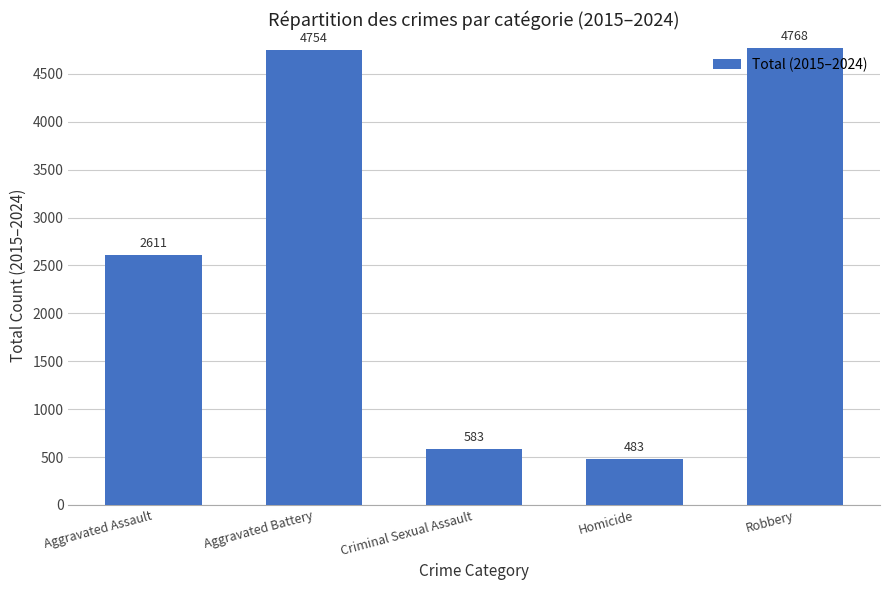

The value at Criminal Sexual Assault is 583. True or false?

True